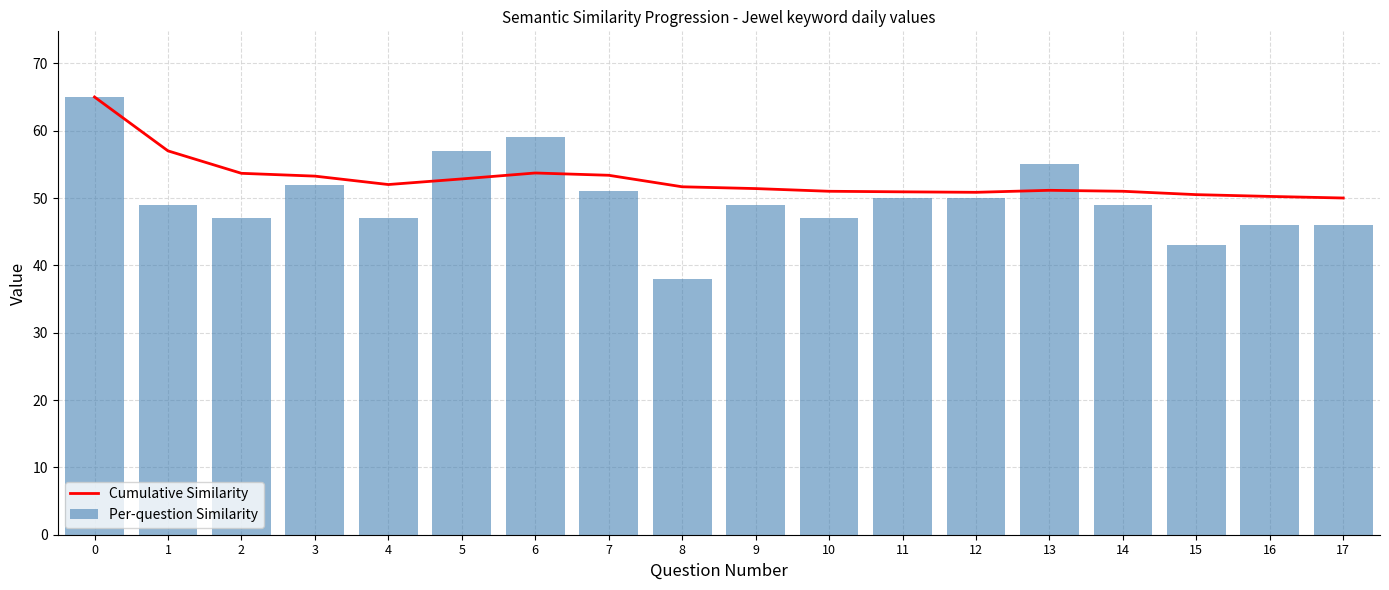

Which series has the largest total across all categories?

Cumulative Similarity